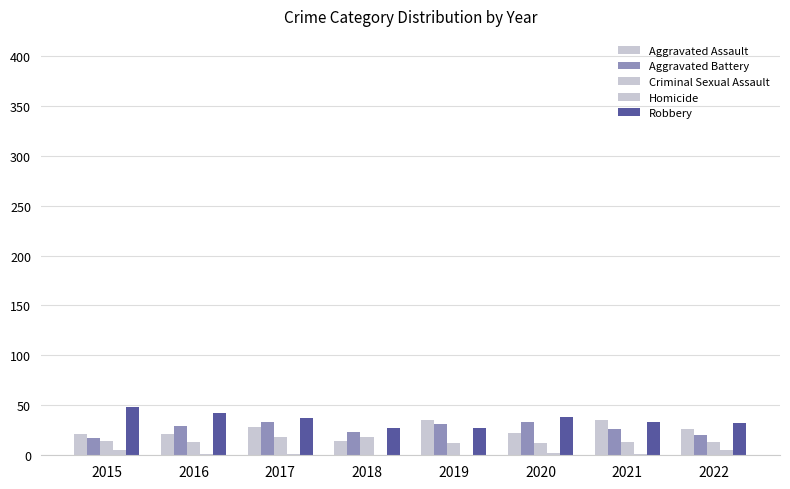

Are the bars grouped side by side (vs. stacked)?

Yes